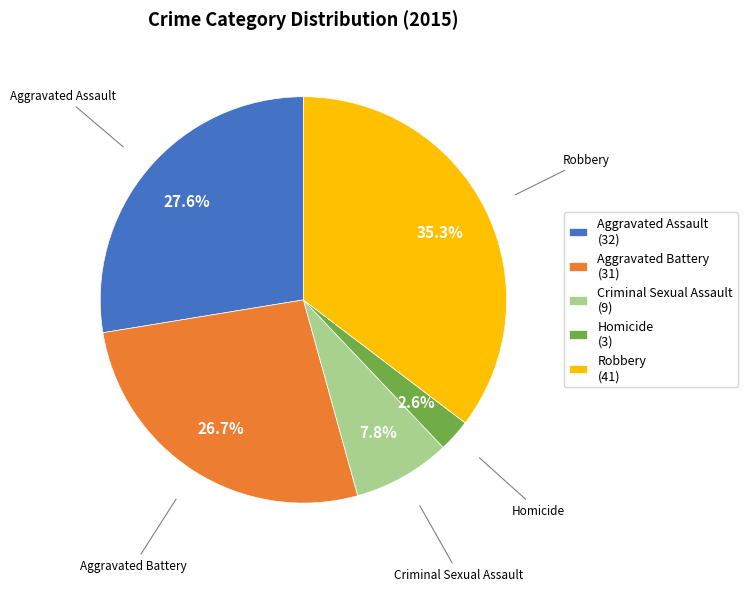

Rank the categories by value from highest to lowest.

Robbery, Aggravated Assault, Aggravated Battery, Criminal Sexual Assault, Homicide